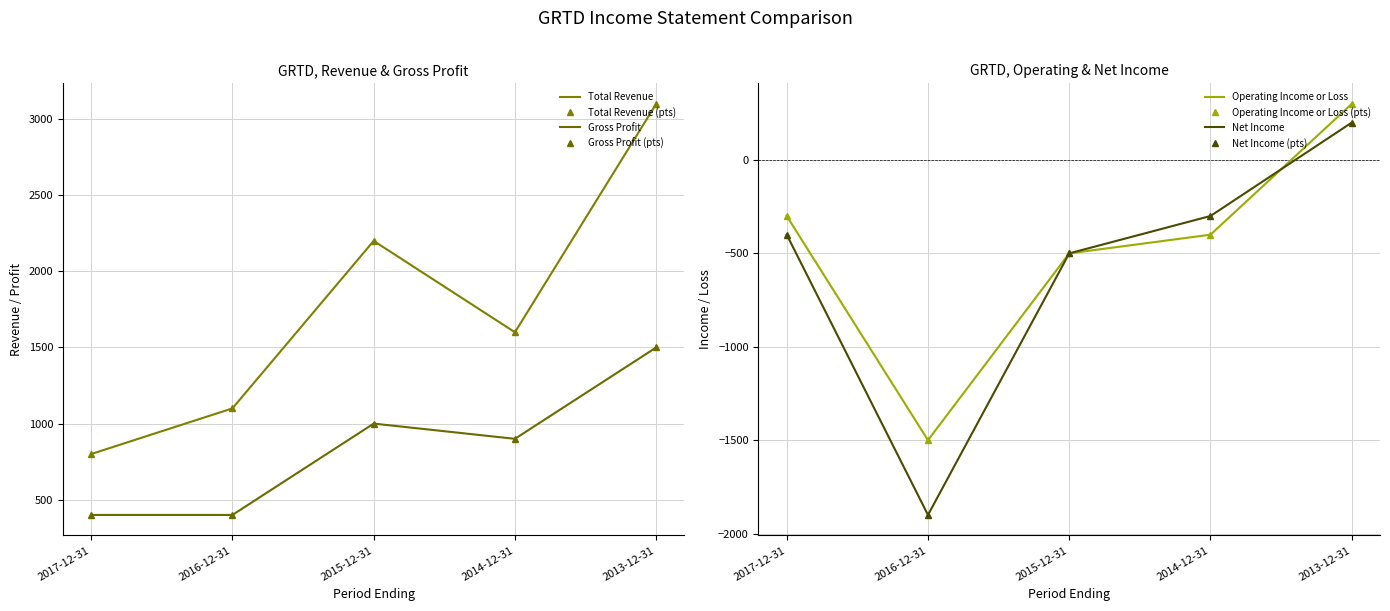

Is this an area chart (filled region under the line)?

No